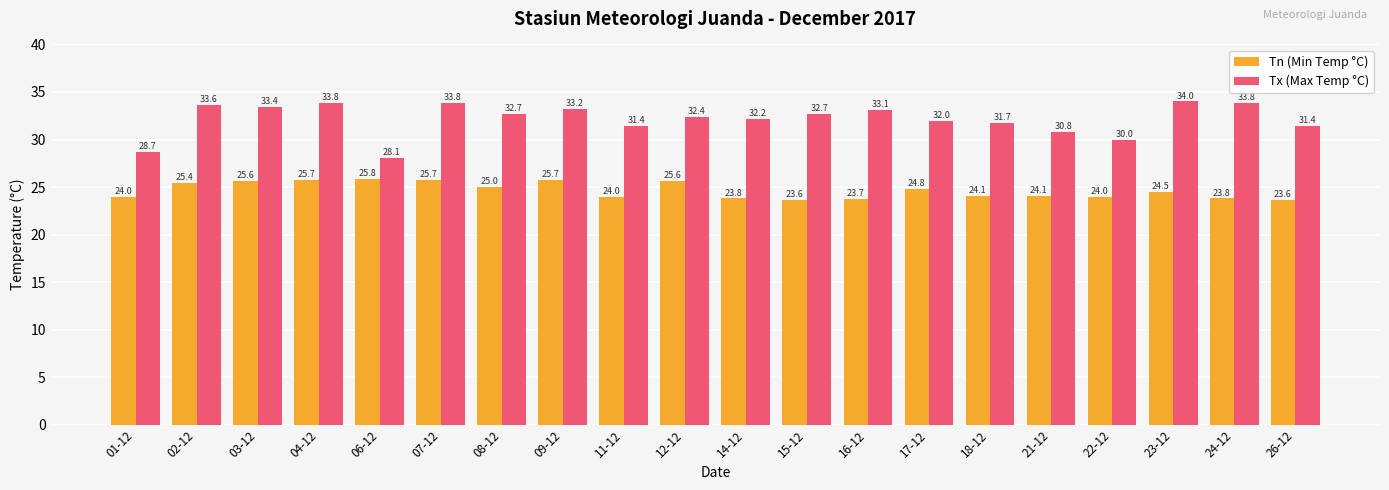

Read the Tn (Min Temp °C) value at 04-12.

25.7